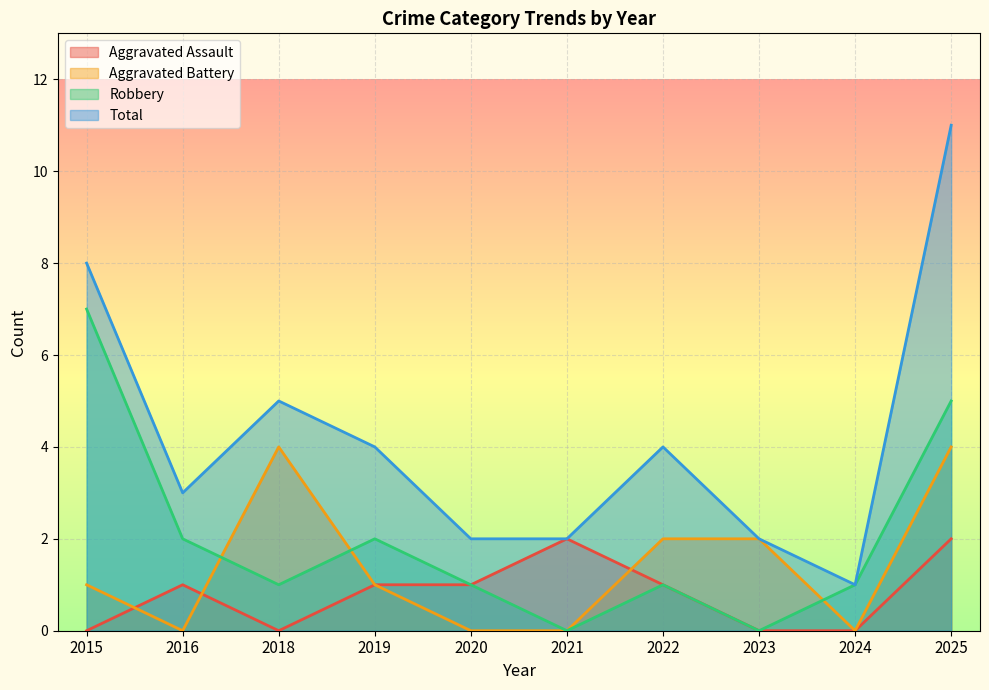

Is it true that Aggravated Assault equals 1 at 2024?

False